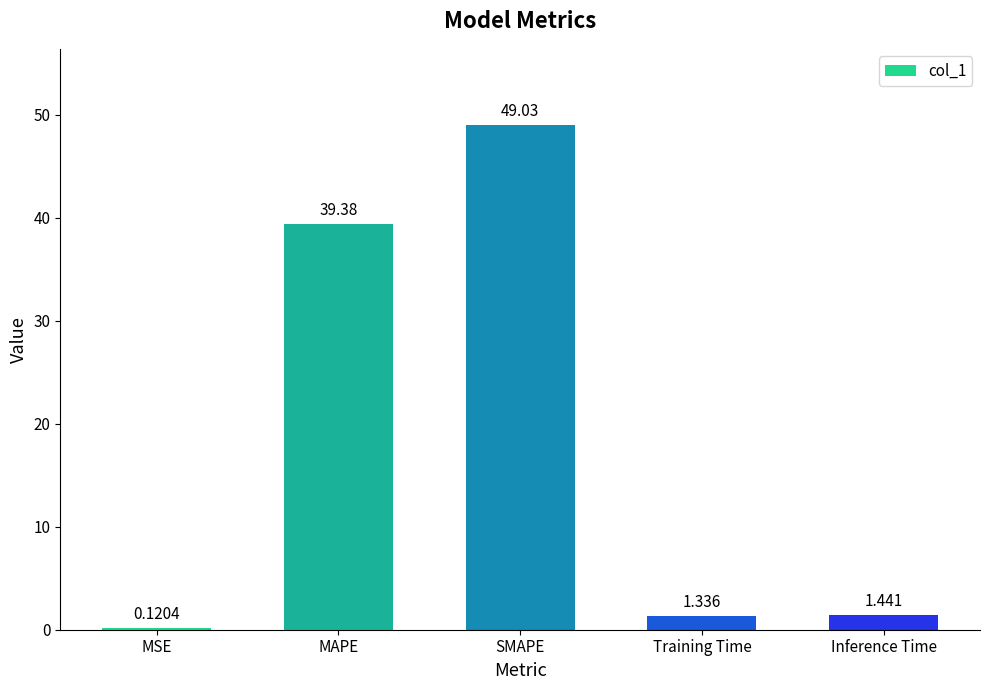

Where does the data first go above 1?

MAPE